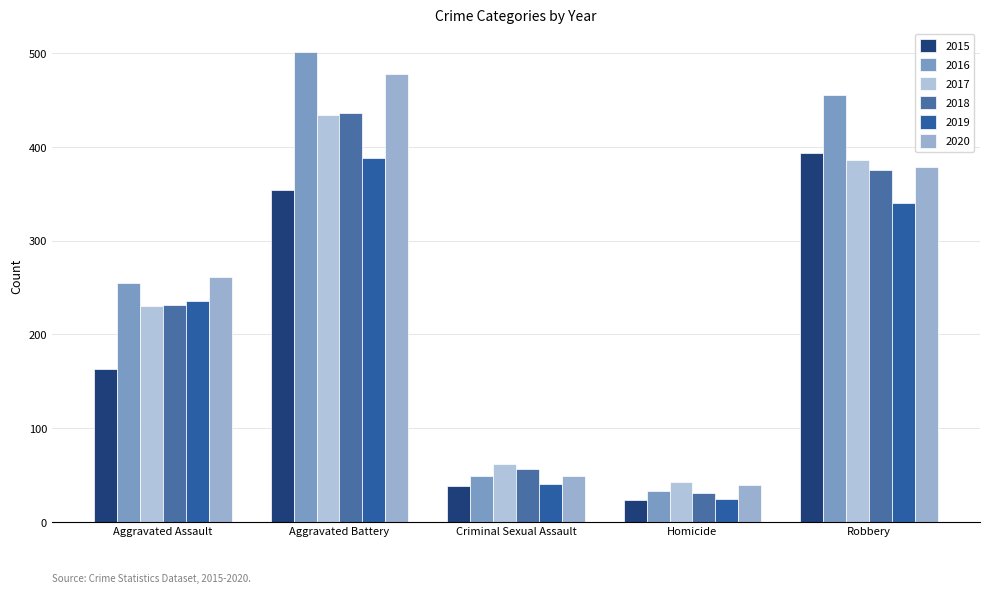

Reading right to left, list all the values displayed in this chart.

2015: 393	23	38	354	163
2016: 455	33	49	501	255
2017: 386	42	62	434	230
2018: 375	31	56	436	231
2019: 340	24	40	388	235
2020: 378	39	49	478	261